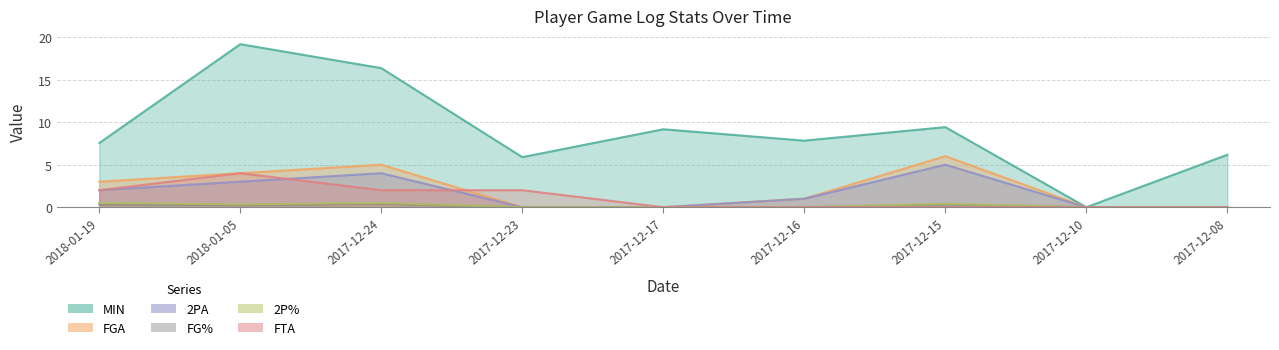

What is the value of the MIN point at the 5th from the left?

9.2